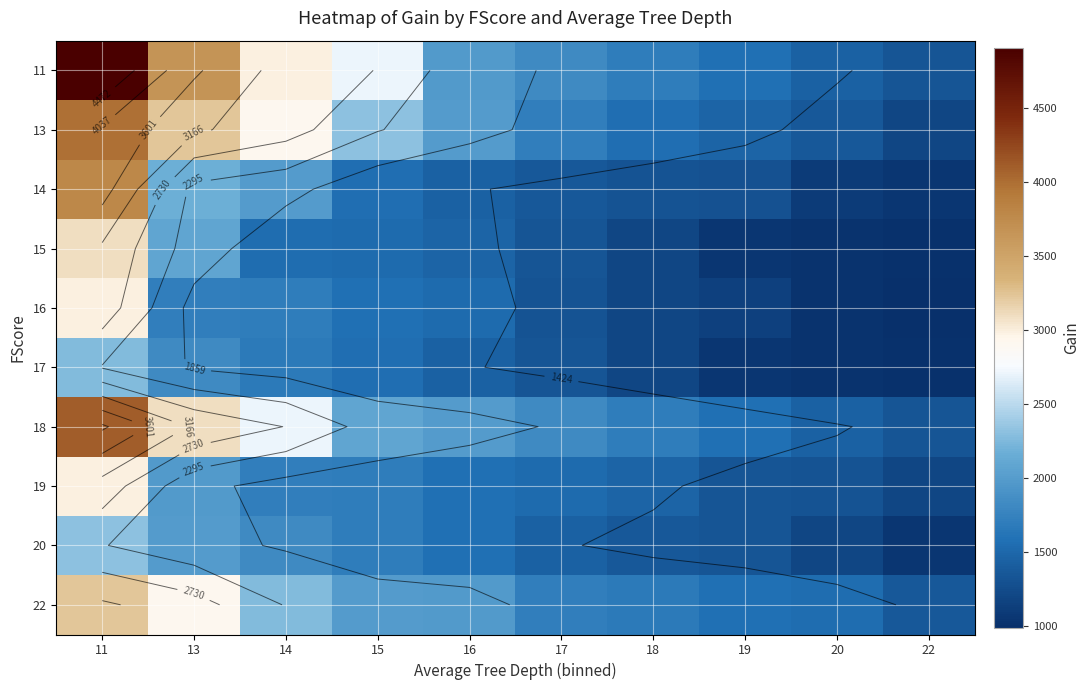

Where does the 18 series first go above 1988?

11